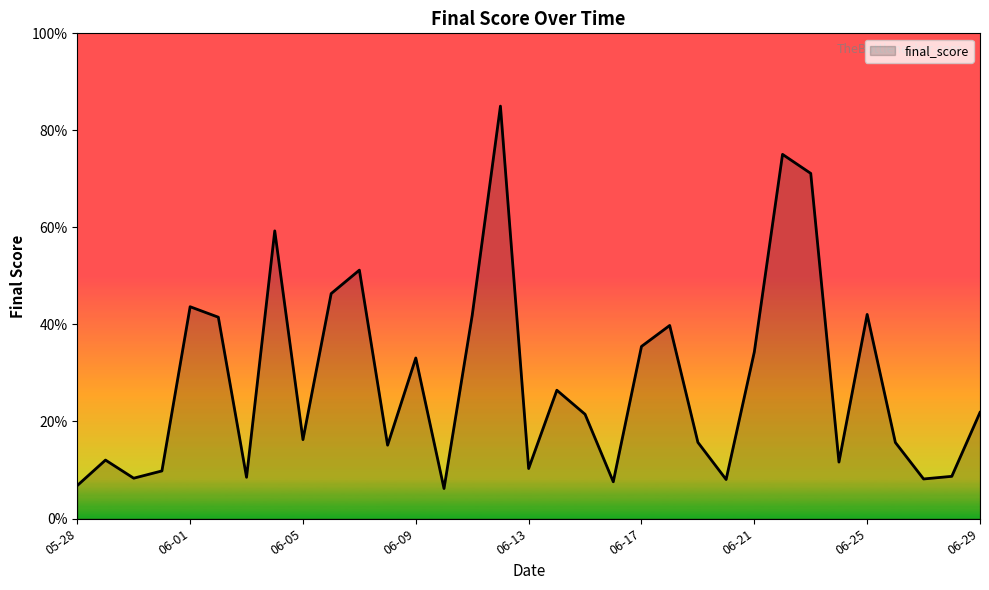

What is the difference between the second highest and minimum values?

68.9